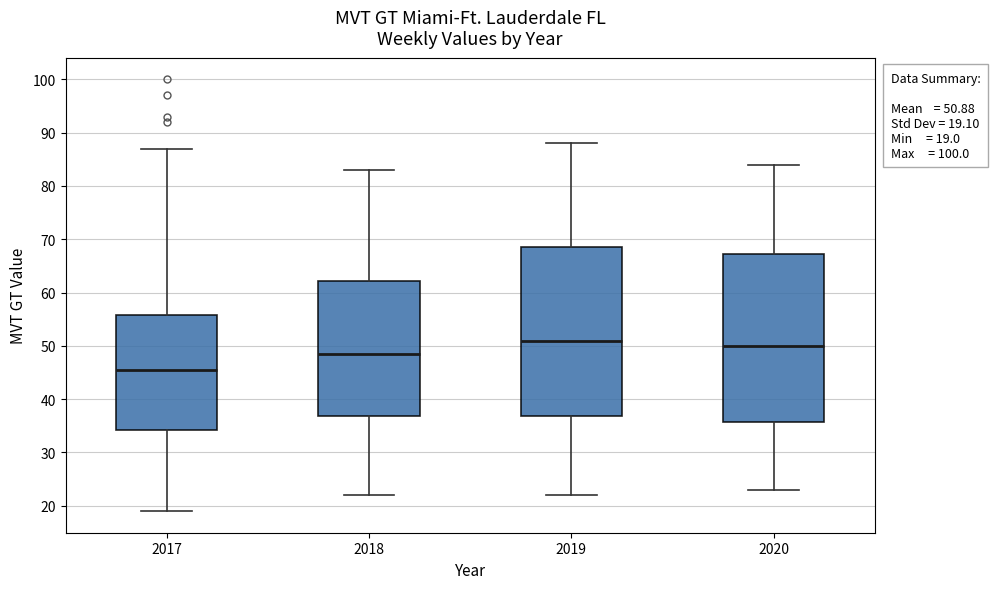

Which box's median line is the highest?

2019